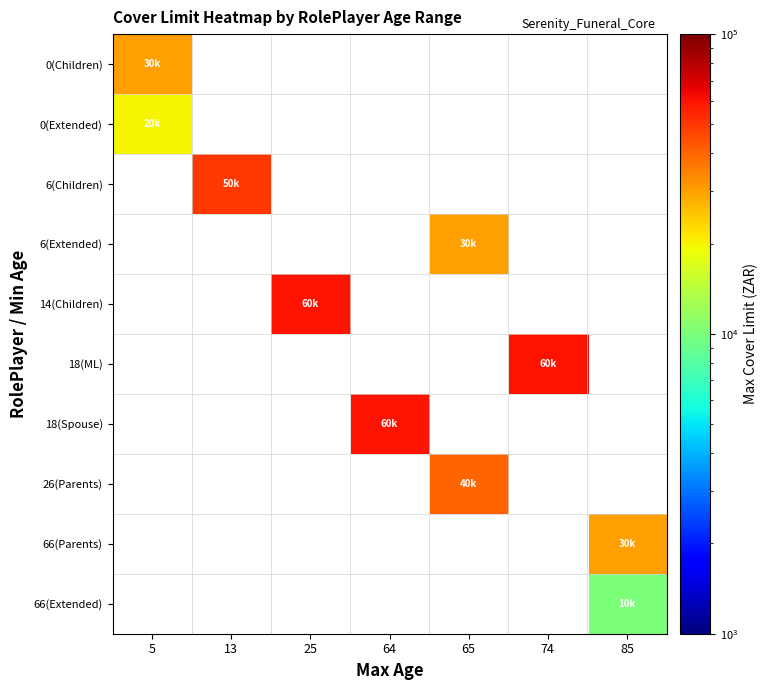

True or false: 14(Children) has a value of 94294.6 at 25.

False